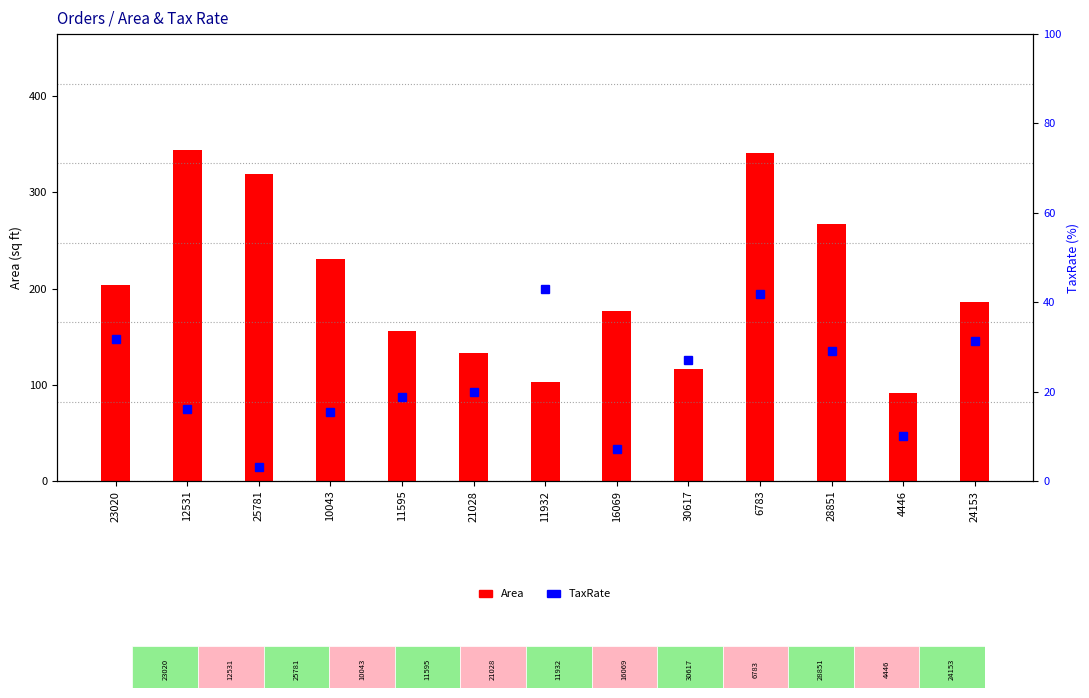

Rank the series at 12531 from highest to lowest value.

Area, TaxRate